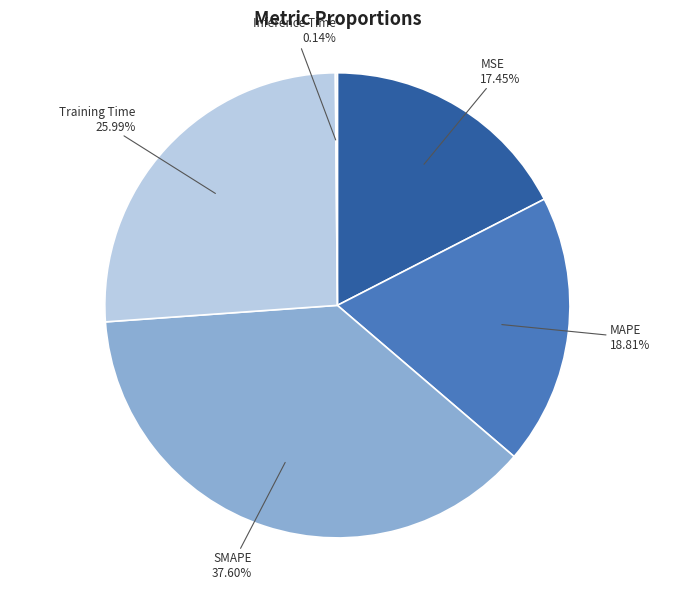

Which slice is the largest?

SMAPE